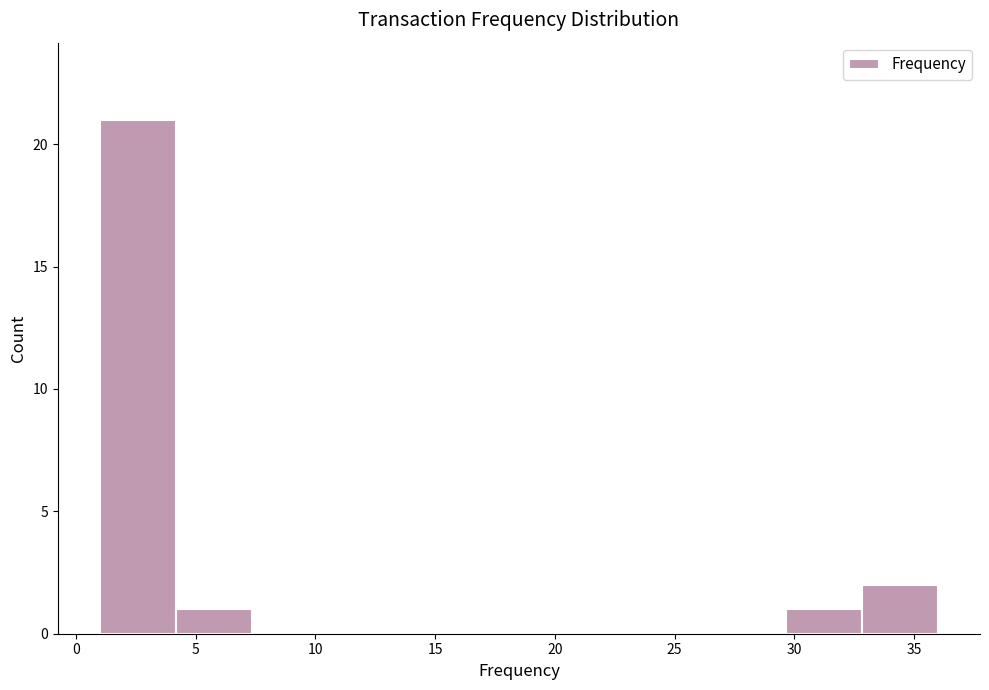

Reading left to right, list every bar in this chart as the range it spans on the x-axis followed by its height. Neither the bar edges nor the heights are printed on the chart, so give them approximately, as read against the axes.

1.0 to 4.0: 21
4.0 to 7.5: 1
7.5 to 10.5: 0
10.5 to 13.5: 0
13.5 to 17.0: 0
17.0 to 20.0: 0
20.0 to 23.5: 0
23.5 to 26.5: 0
26.5 to 29.5: 0
29.5 to 33.0: 1
33.0 to 36.0: 2